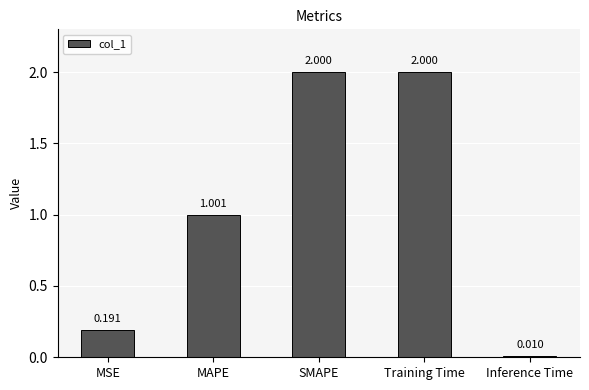

Which label corresponds to the smallest value in the chart?

Inference Time